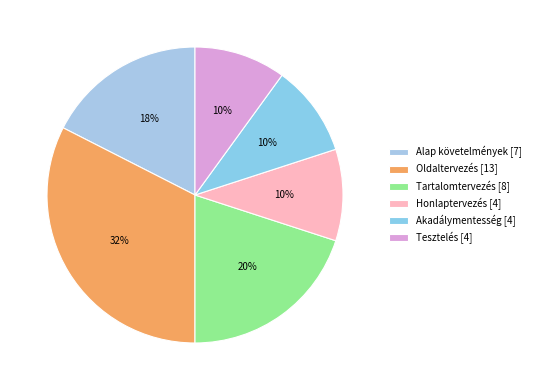

True or false: Akadálymentesség accounts for 4% of the total.

False